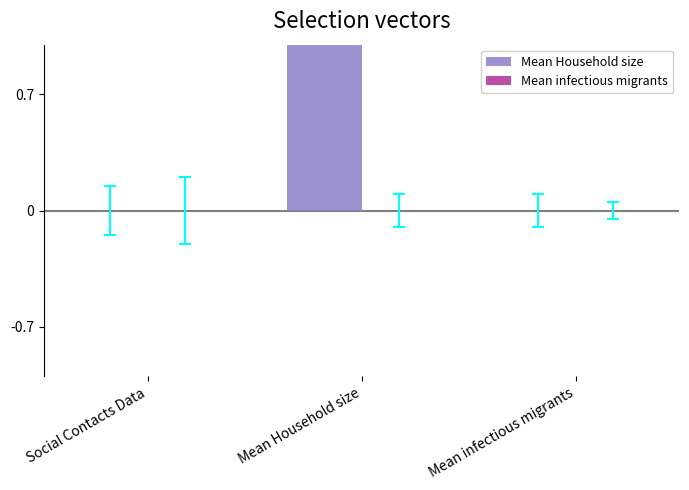

What is the maximum value for Mean Household size?

2.8